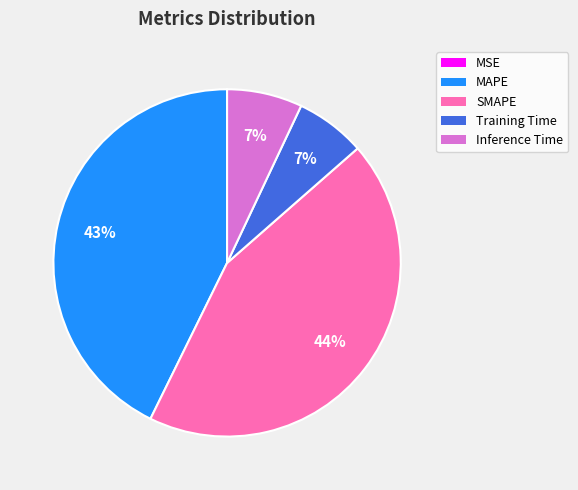

Is there a majority slice in this chart?

No